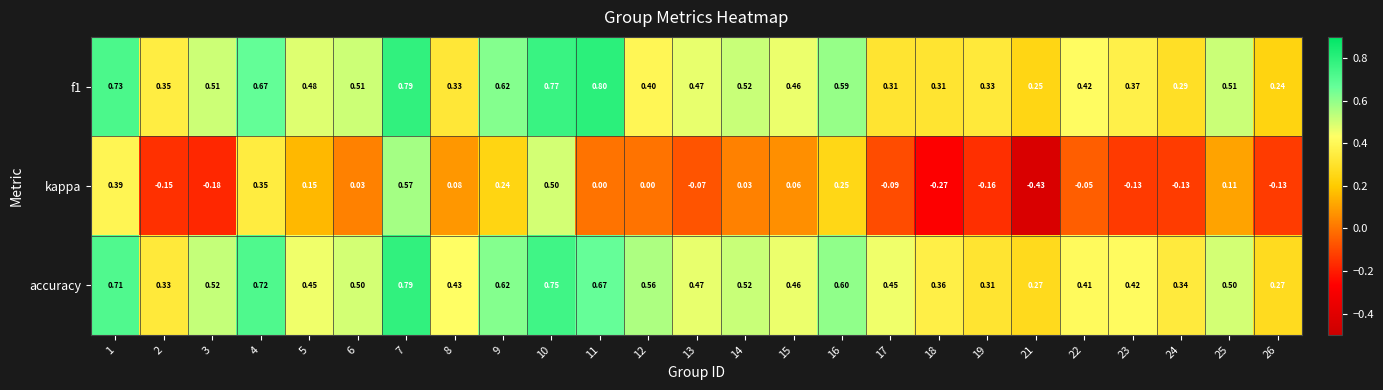

Between 3 and 10, which series saw the biggest shift?

kappa